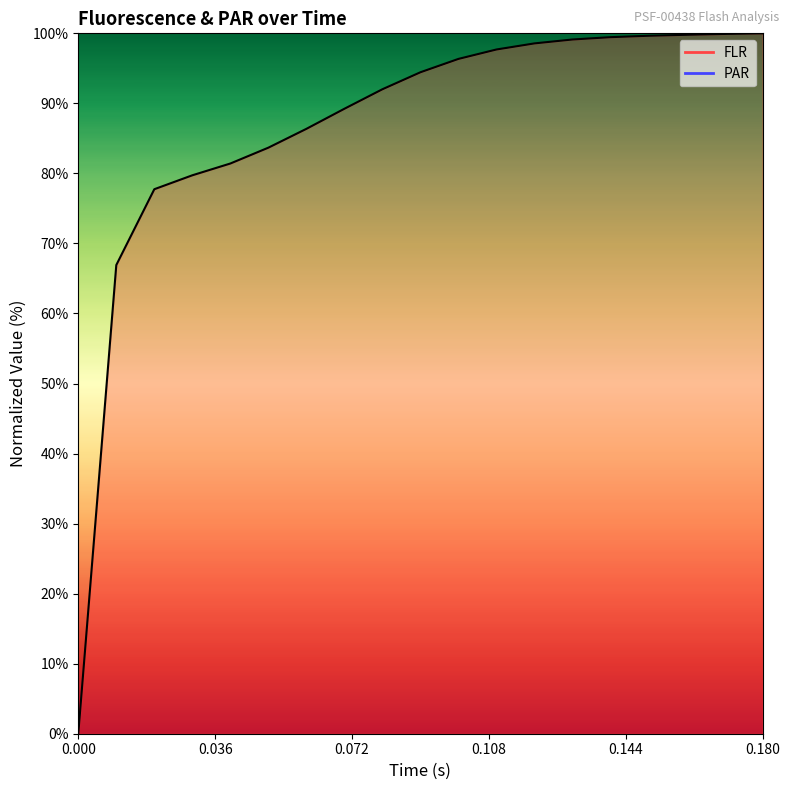

Which label corresponds to the largest value in the chart?

0.18